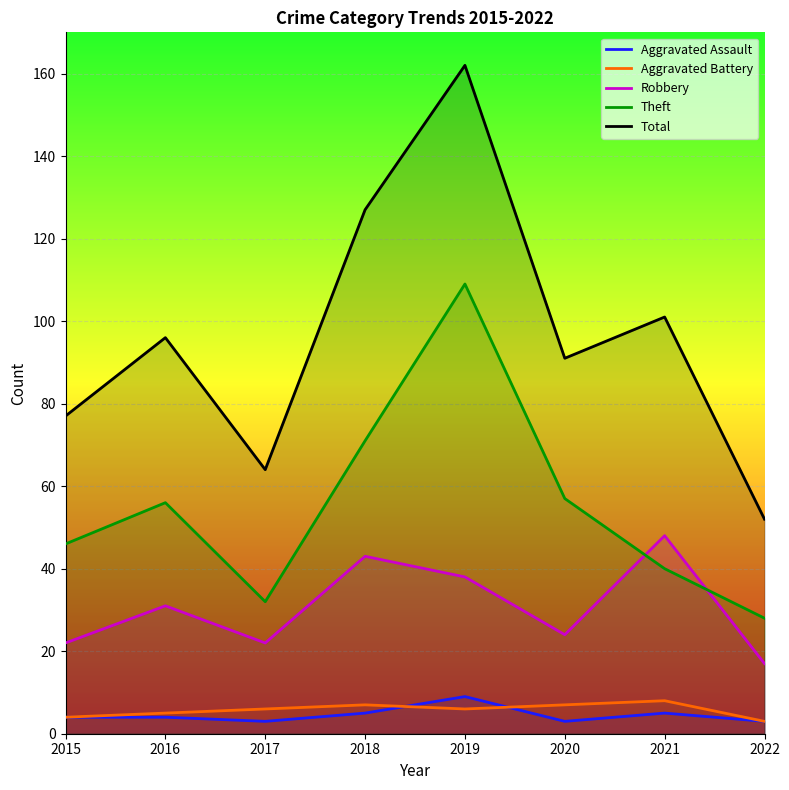

What is the value of the Theft point at the 2nd from the left?

56